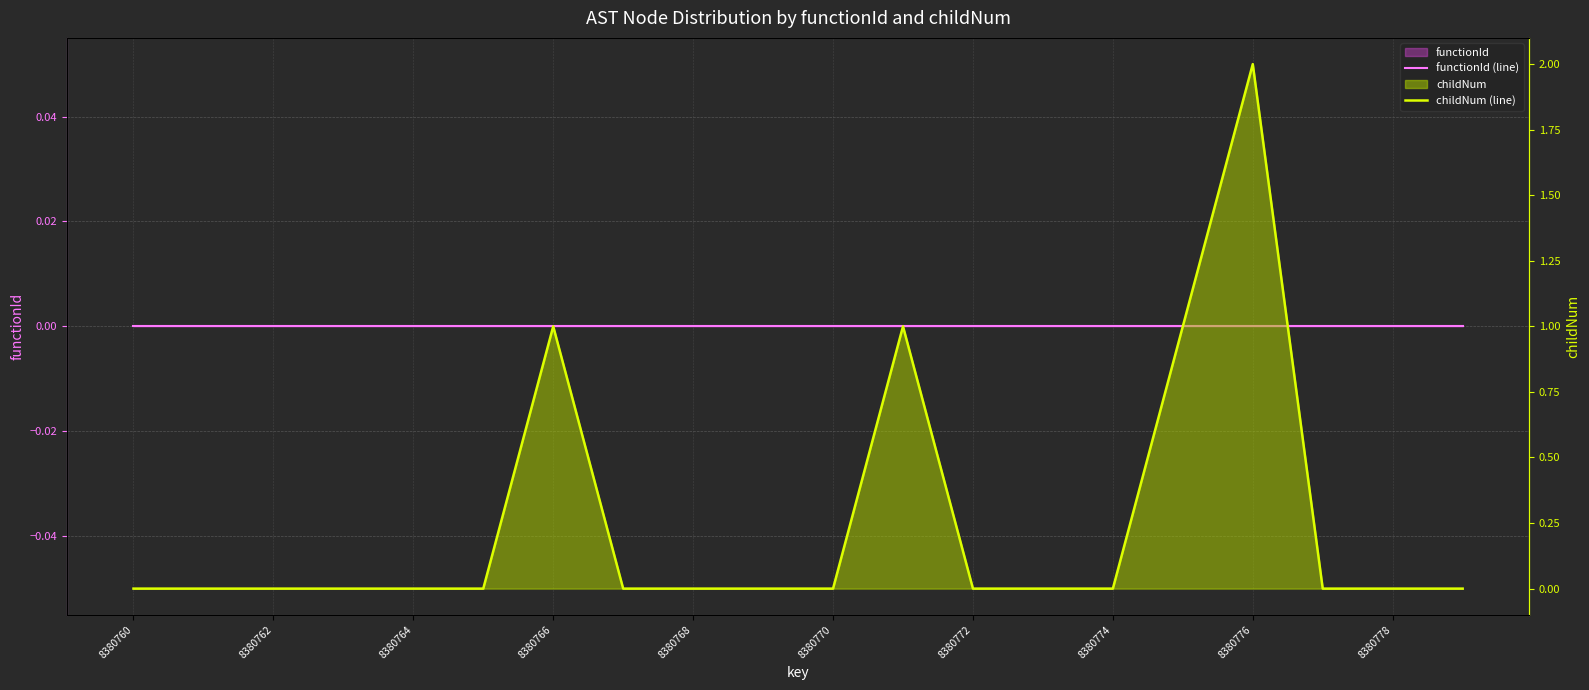

Does the chart display data point markers on the line(s)?

No